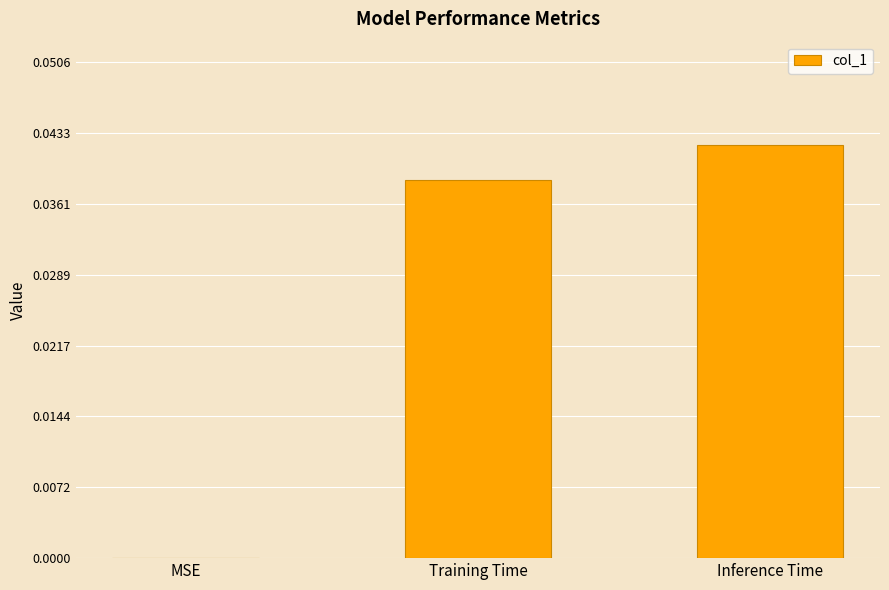

Is it true that the value at MSE is 0.0?

True